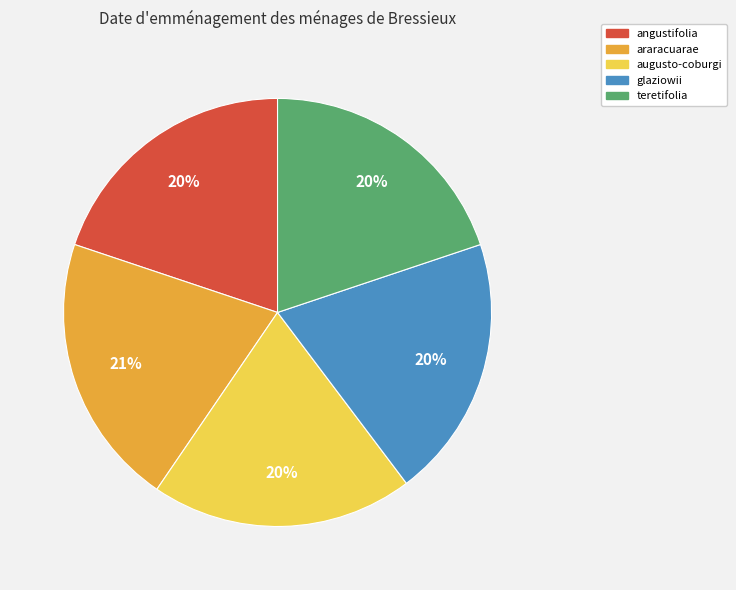

Is the sum of angustifolia and glaziowii greater than half?

No